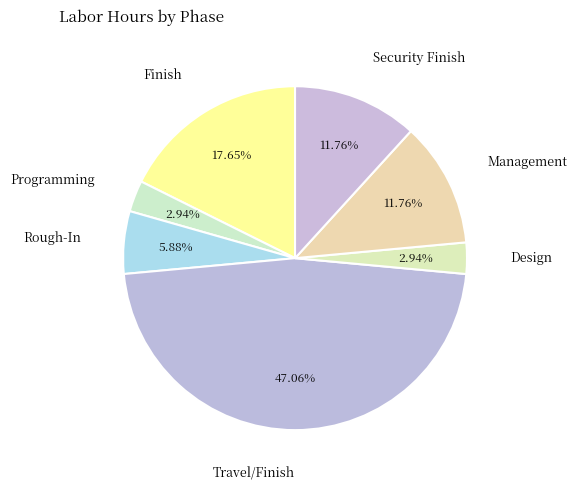

Is there any slice that represents more than half of the pie?

No